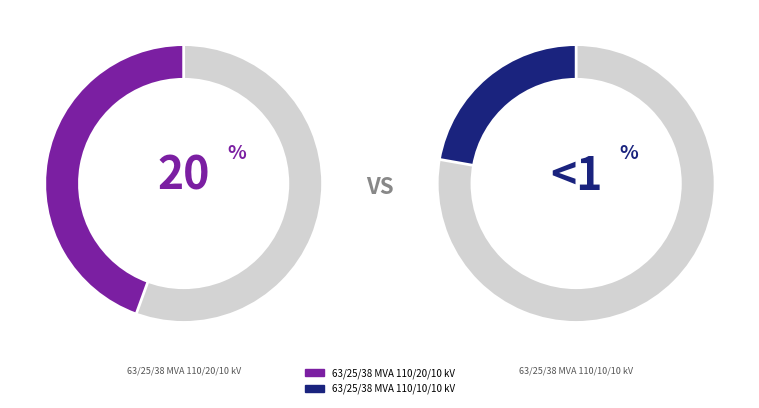

How many segments does this pie chart have?

2